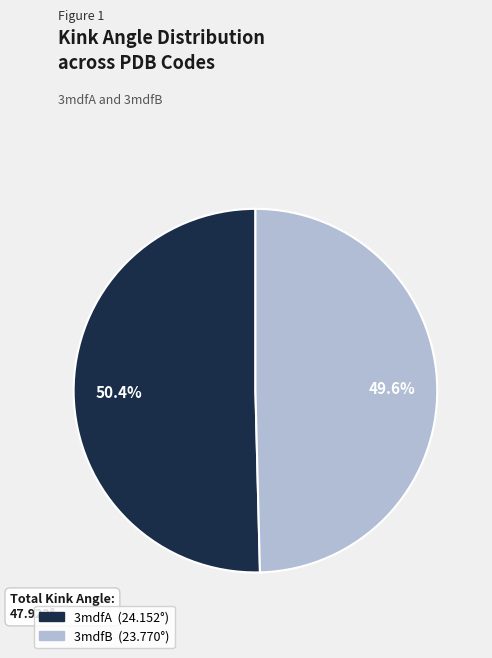

How many slices are in this pie chart?

2